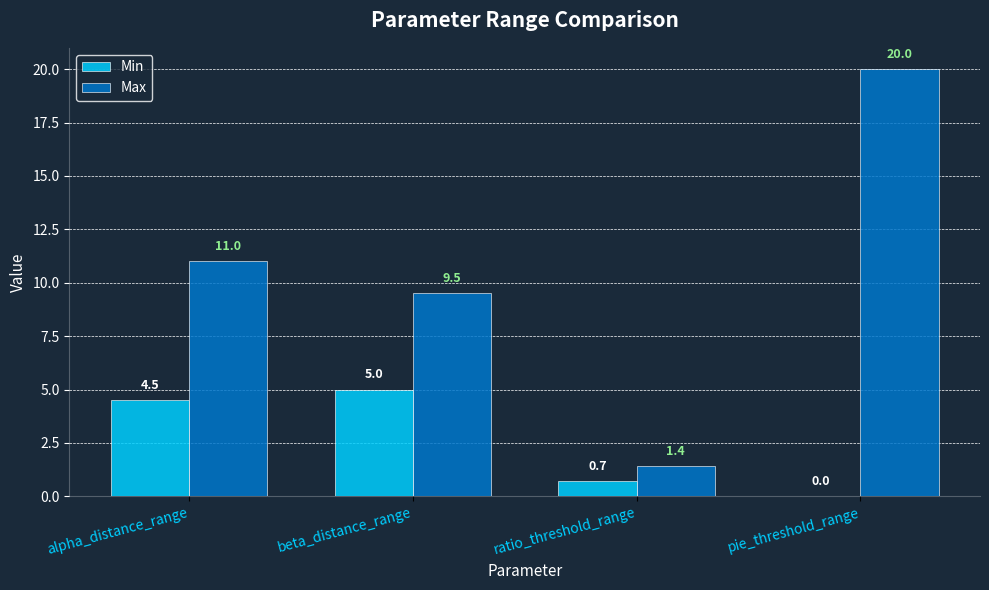

At which label does Min reach its peak?

beta_distance_range